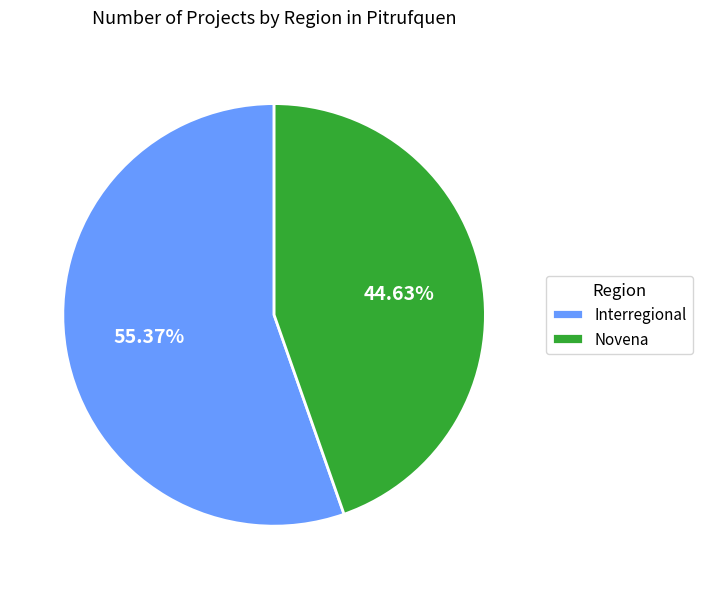

What is the smallest slice in the pie chart?

Novena